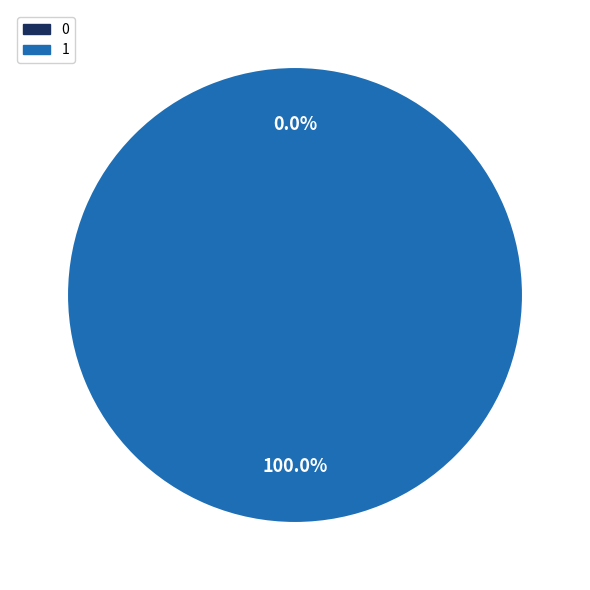

Rank the categories by value from highest to lowest.

1, 0